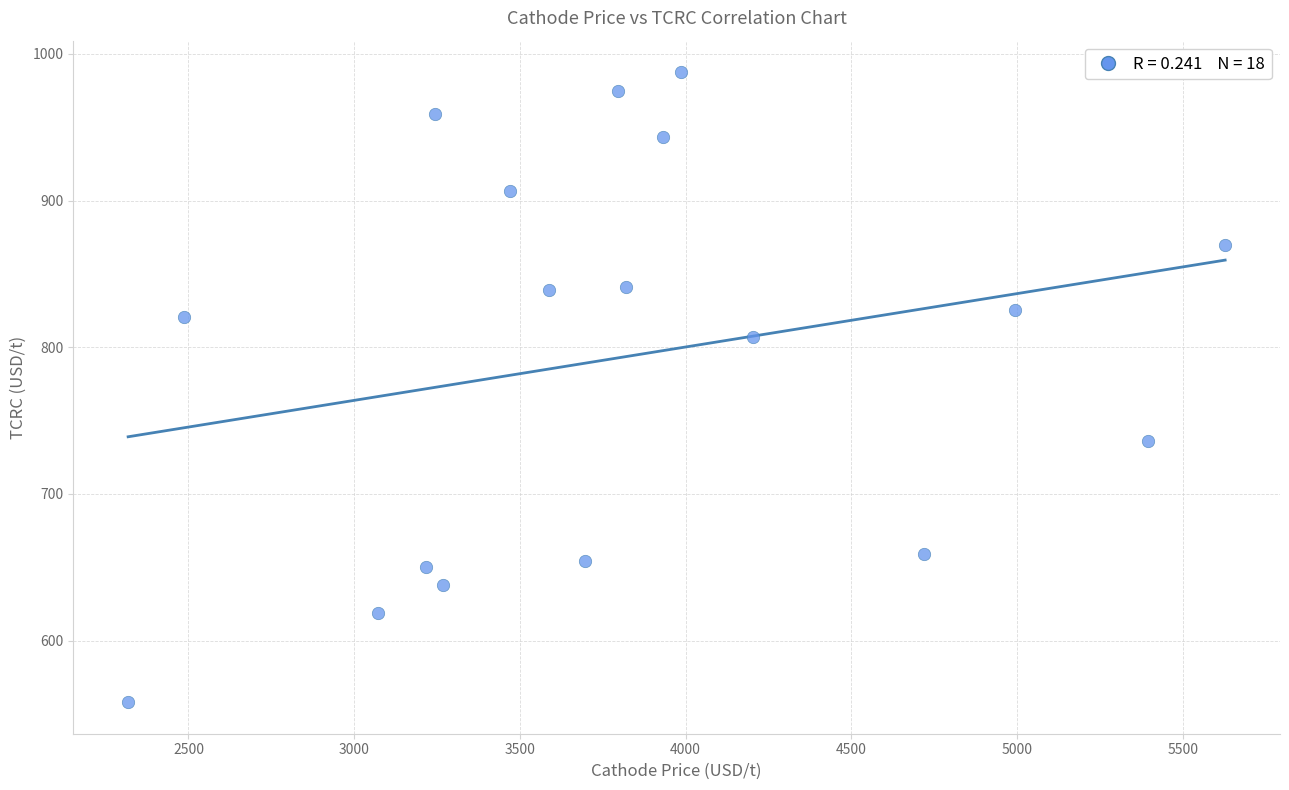

What is the range of X values (max minus min)?

3309.9